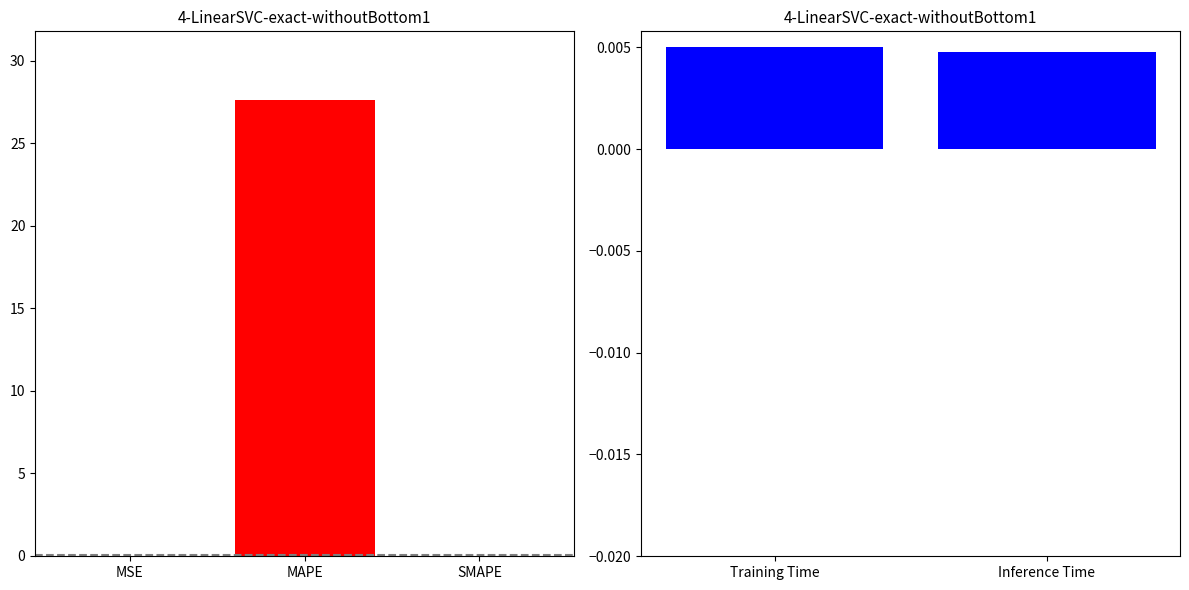

List the labels in order of value, smallest first.

SMAPE, Inference Time, Training Time, MSE, MAPE